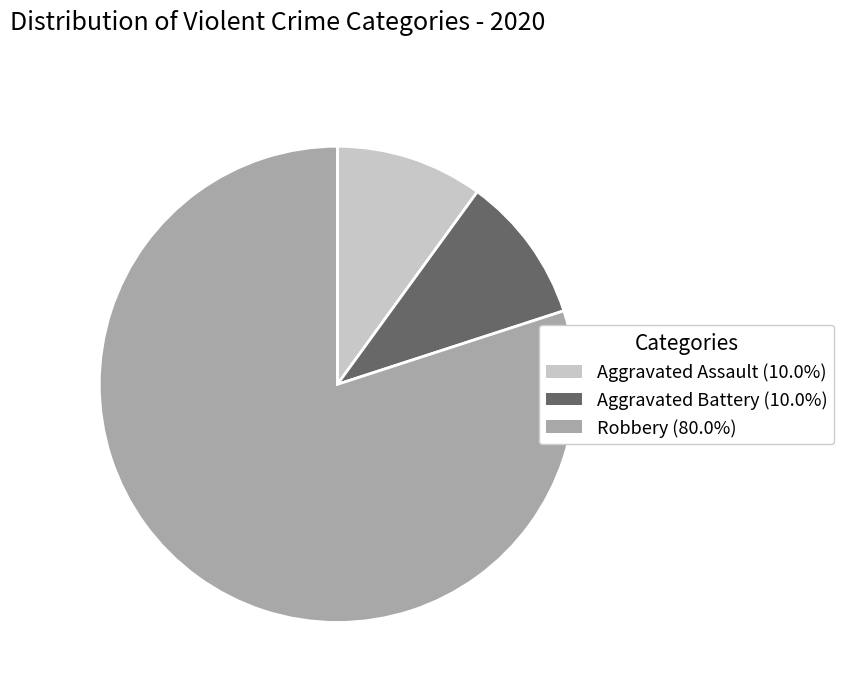

True or false: Robbery accounts for 80% of the total.

True